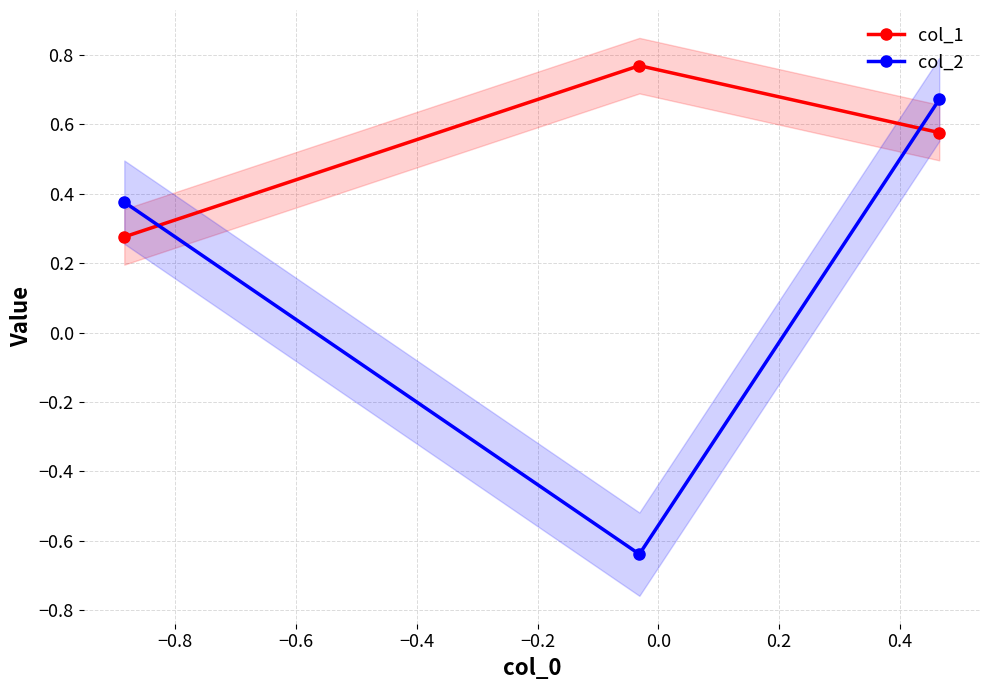

How many lines are shown in the chart?

2